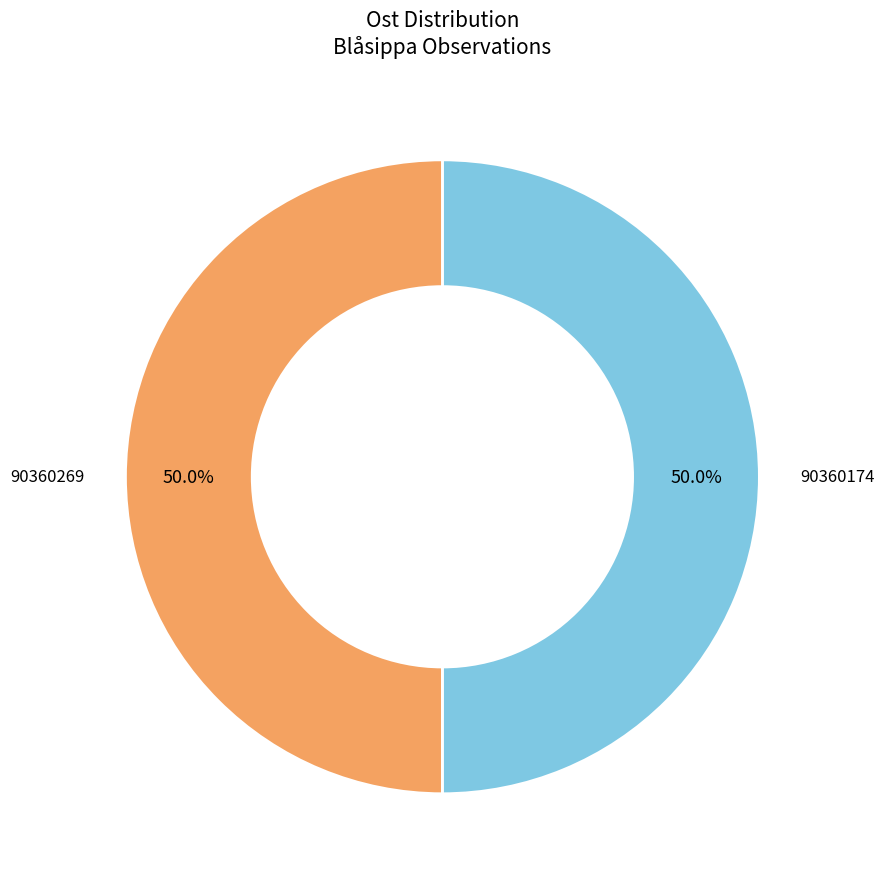

What is the ratio of the value at 90360174 to the value at 90360269?

1.0